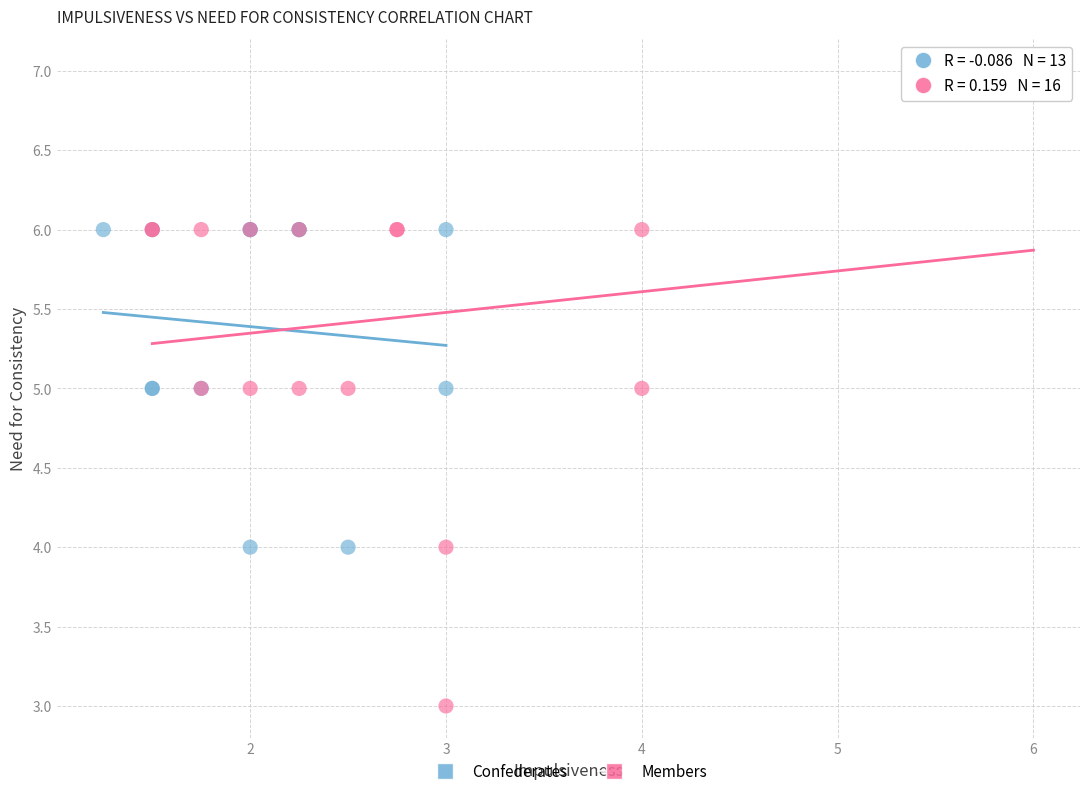

Which series reaches the minimum Y coordinate?

Members